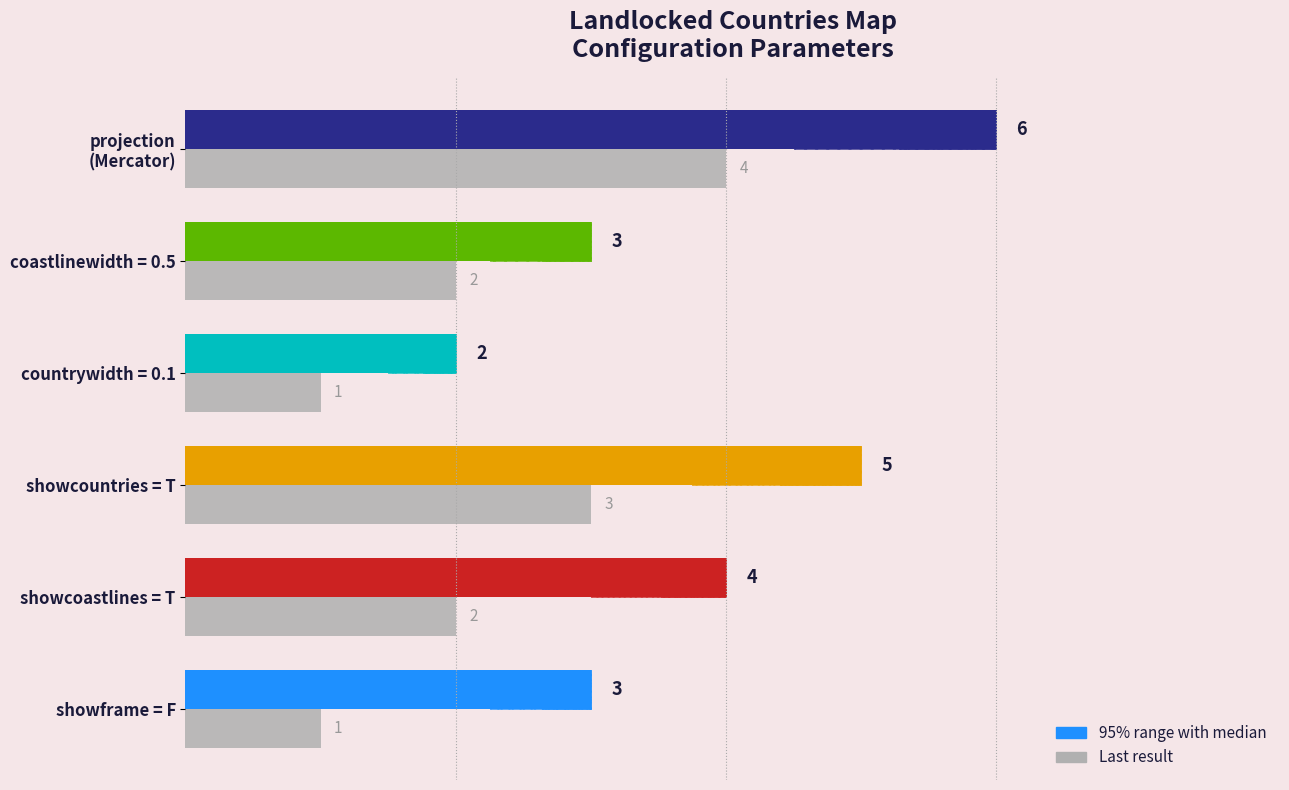

What is the ratio of the value at showcountries = T to the value at coastlinewidth = 0.5?

1.5